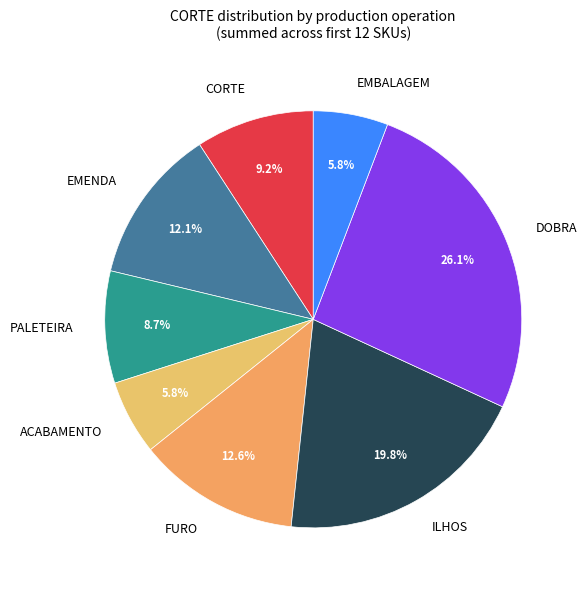

Is there a majority slice in this chart?

No